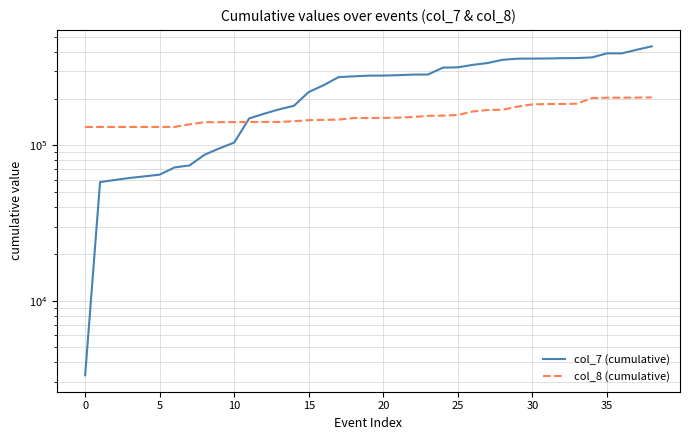

True or false: col_7 (cumulative) has more than 0 interior local peaks.

False